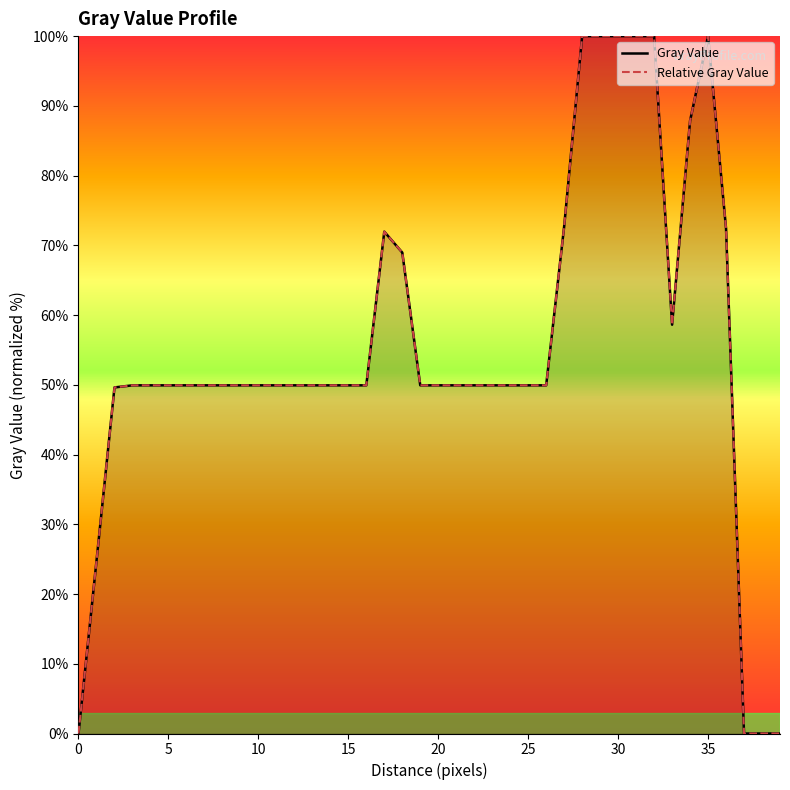

Which series has the widest spread of values?

Gray_Value